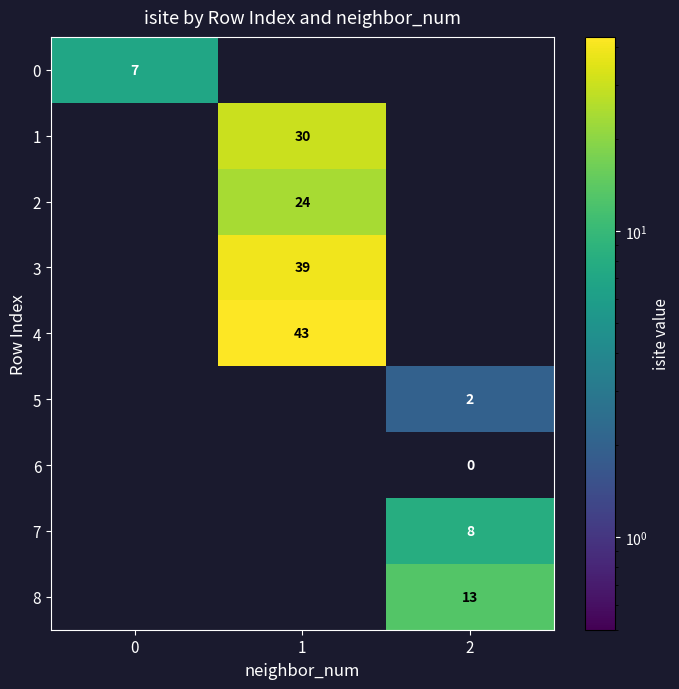

At how many categories does at least one series exceed 40?

1